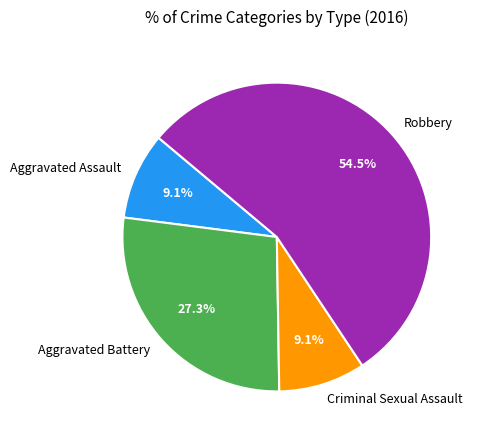

Which has a higher value, Robbery or Aggravated Battery?

Robbery